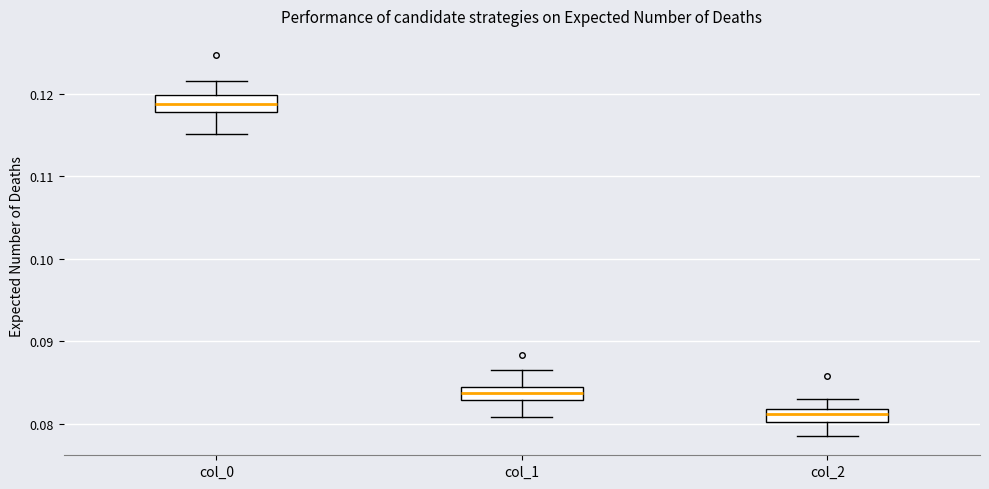

Reading left to right, read every box against the y-axis: the position of its median line, the range the box covers, and the ends of its whiskers. The values are not printed on the chart, so give them approximately, as read against the axis.

col_0: median 0.119, box 0.118 to 0.120, whiskers 0.115 to 0.122
col_1: median 0.084, box 0.083 to 0.085, whiskers 0.081 to 0.087
col_2: median 0.081, box 0.080 to 0.082, whiskers 0.079 to 0.083